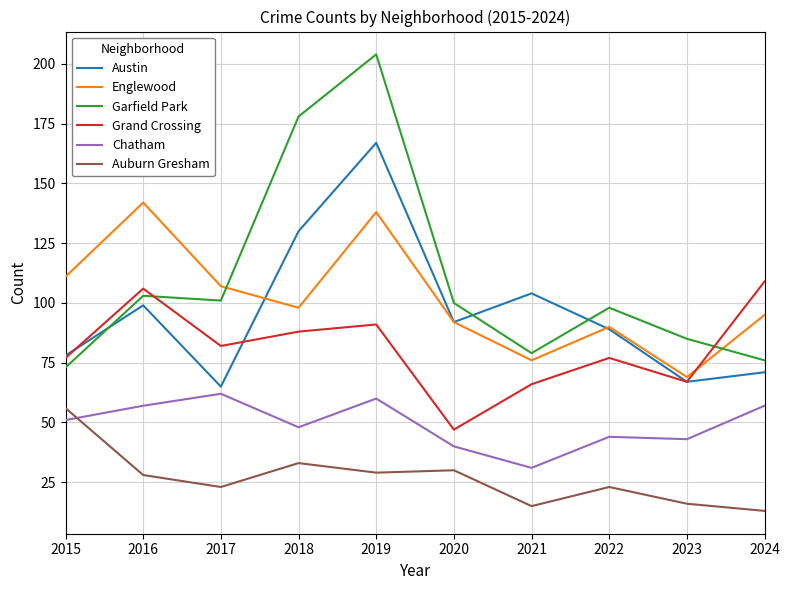

What is the difference between the Austin values at 2016 and 2018?

31